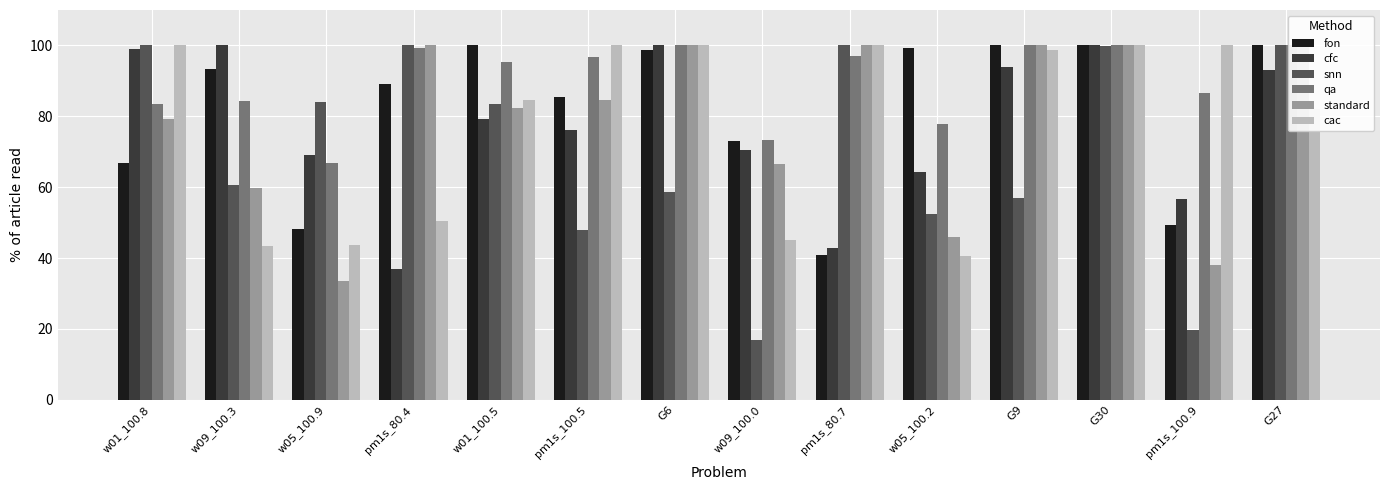

Rank the series by their maximum value, from lowest to highest.

fon, cfc, snn, qa, standard, cac